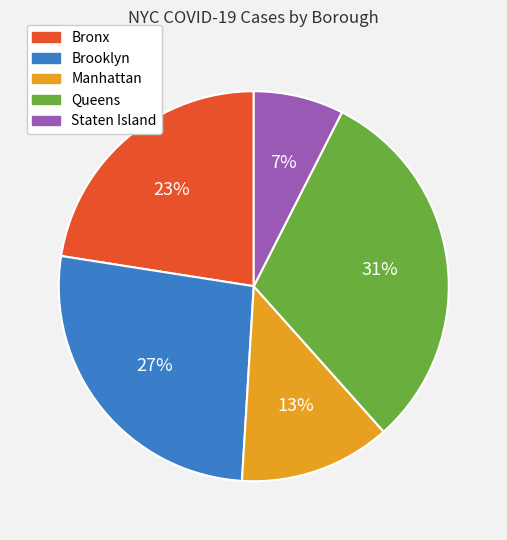

Combined, do Manhattan and Brooklyn account for over 50%?

No